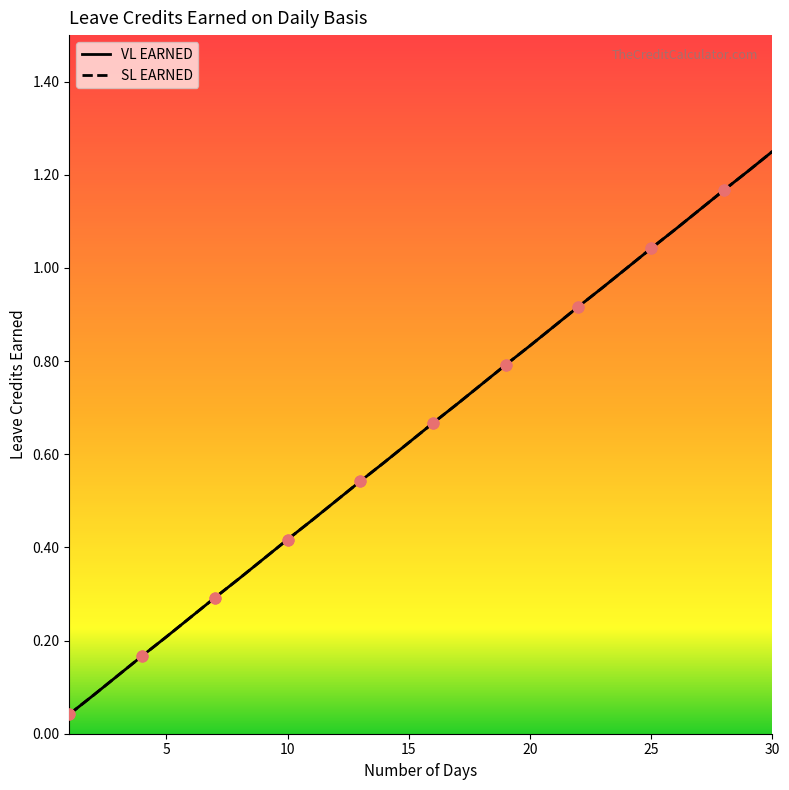

Which series reaches the minimum Y coordinate?

VL EARNED